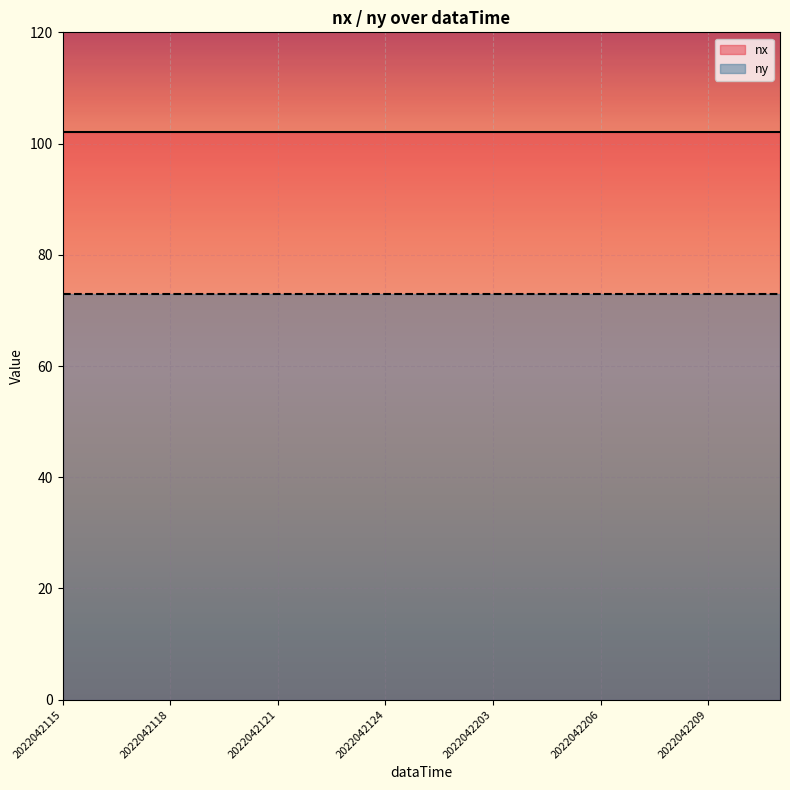

True or false: ny and nx cross at least once.

False